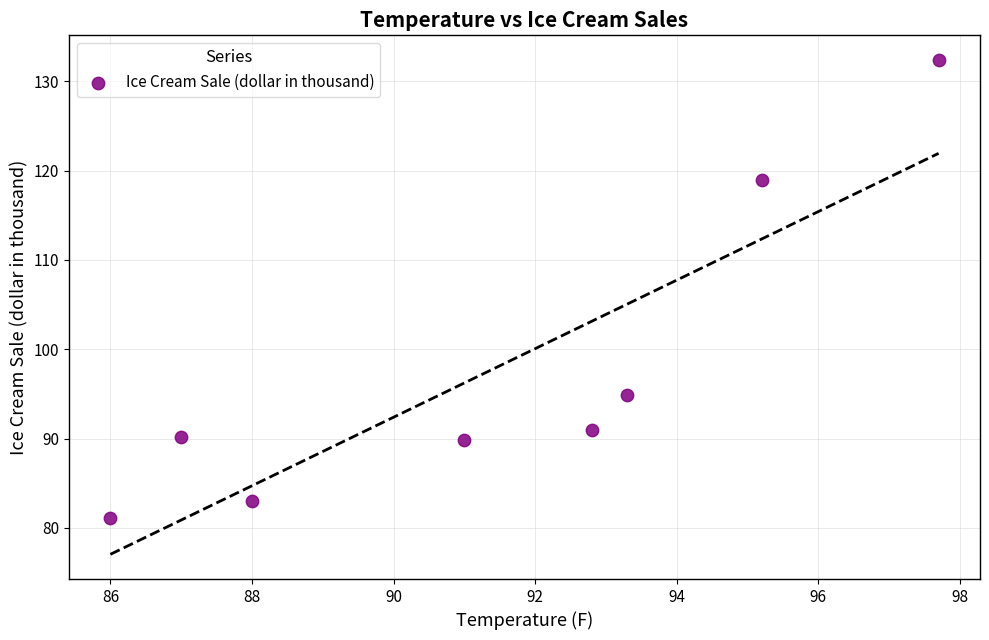

What Y value in the scatter plot is closest to 106?

94.9